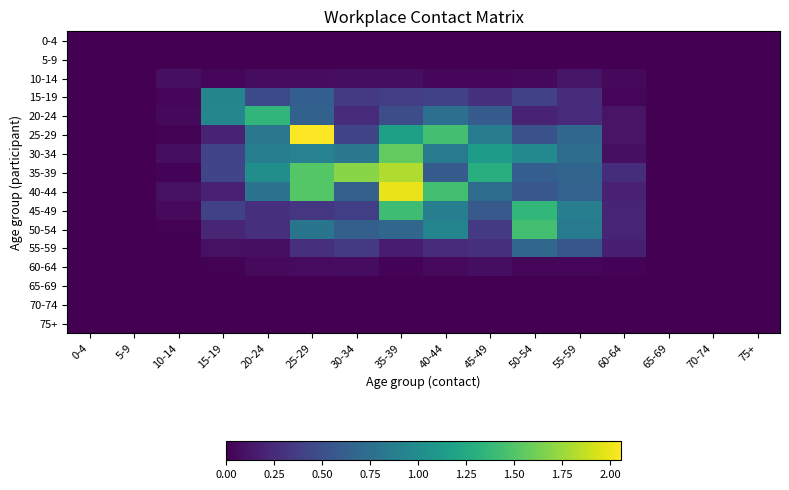

Which series has the widest spread of values?

25-29